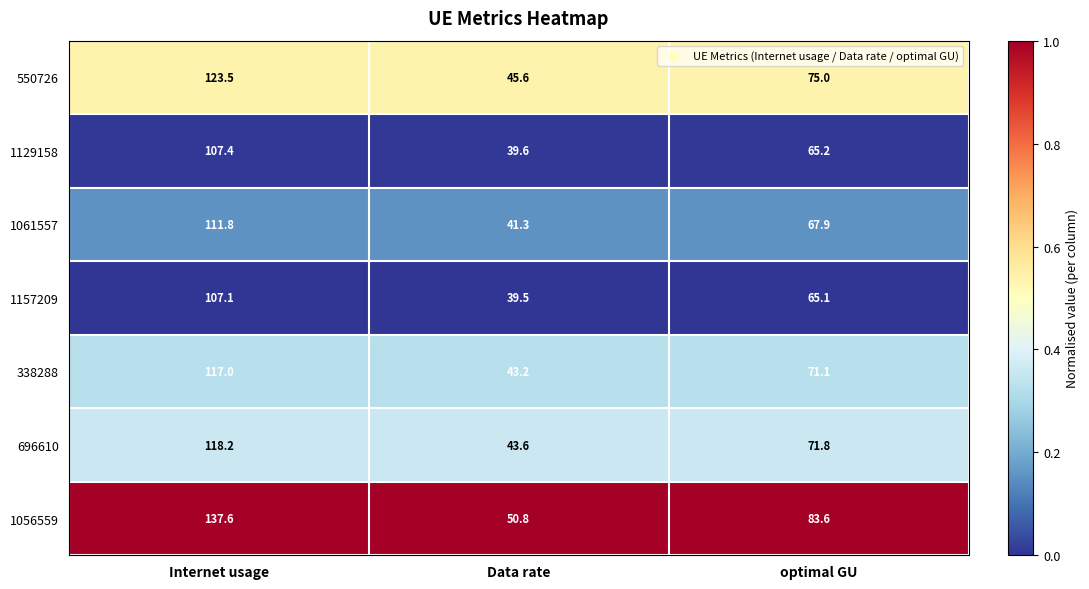

At optimal GU, list the series in order from largest to smallest.

1056559, 550726, 696610, 338288, 1061557, 1129158, 1157209